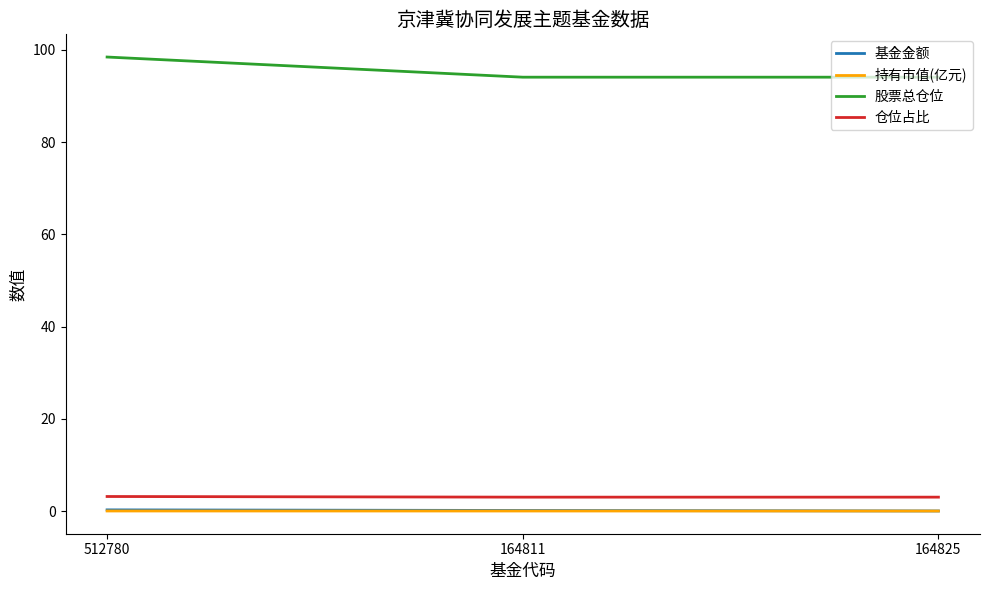

The value of 股票总仓位 at 164825 is 49.0. True or false?

False